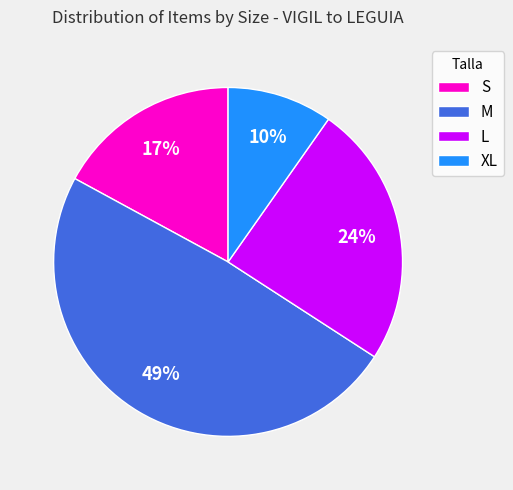

Is it true that L is 24% of the pie?

True